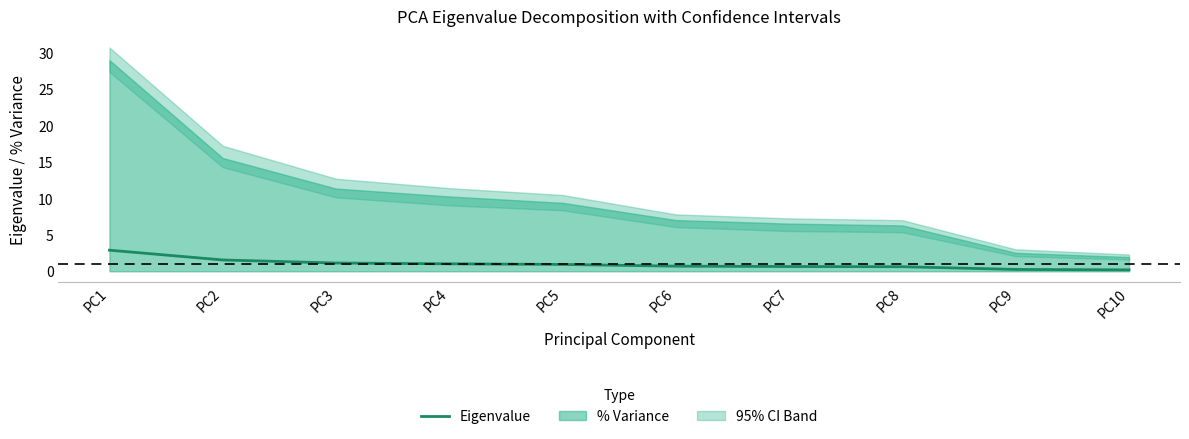

Which category has the highest value across all series?

PC1